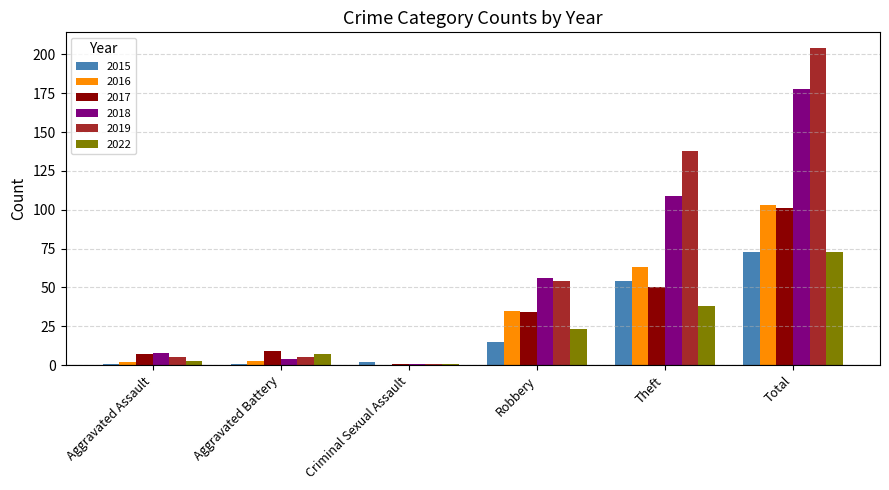

What is the sum of the 2018 values at Aggravated Battery and Criminal Sexual Assault?

5